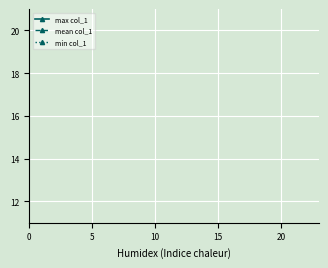

What is the average value of the mean col_1 series?

17.8